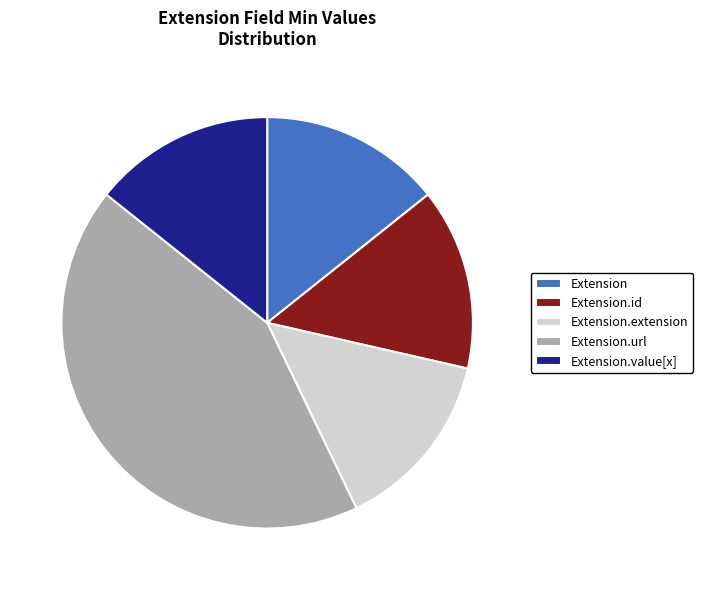

Do Extension.url and Extension together represent more than half of the pie?

Yes